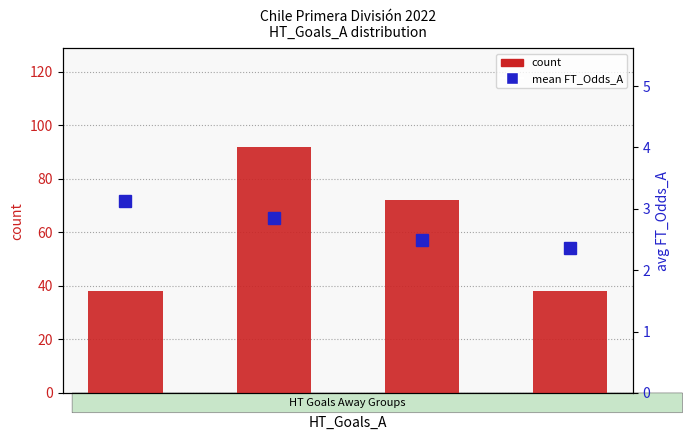

The value of count at 0 is 67.7. True or false?

False